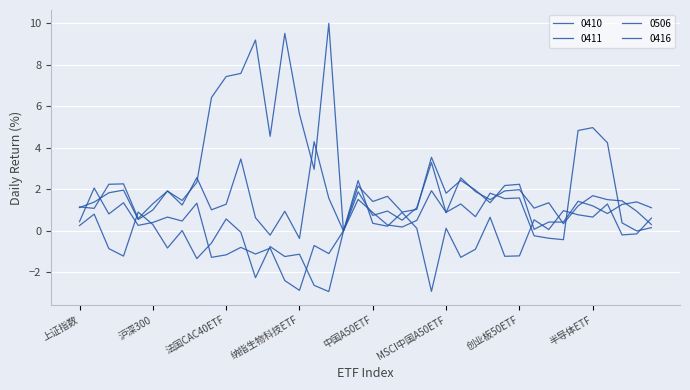

Which series has the largest total across all categories?

0410